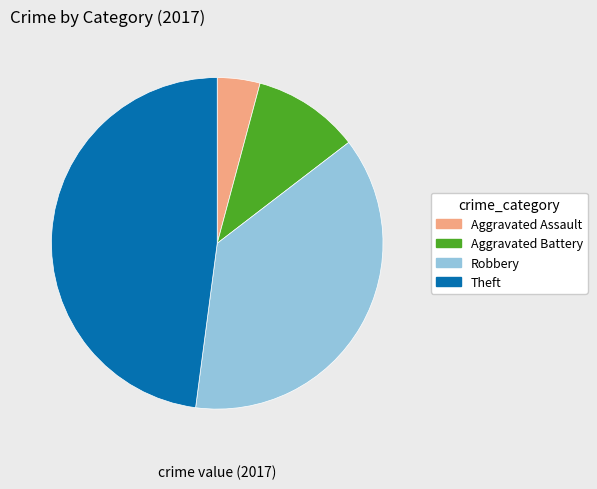

Rank the categories by value from lowest to highest.

Aggravated Assault, Aggravated Battery, Robbery, Theft